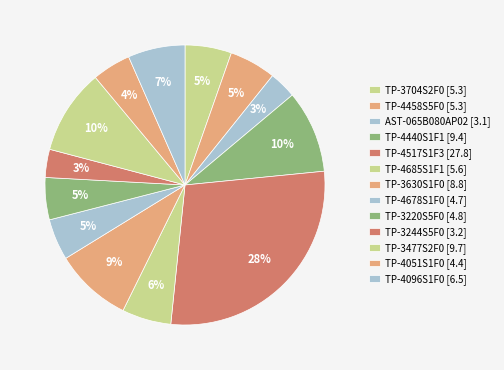

To the nearest percent, what is the average slice percentage?

8%